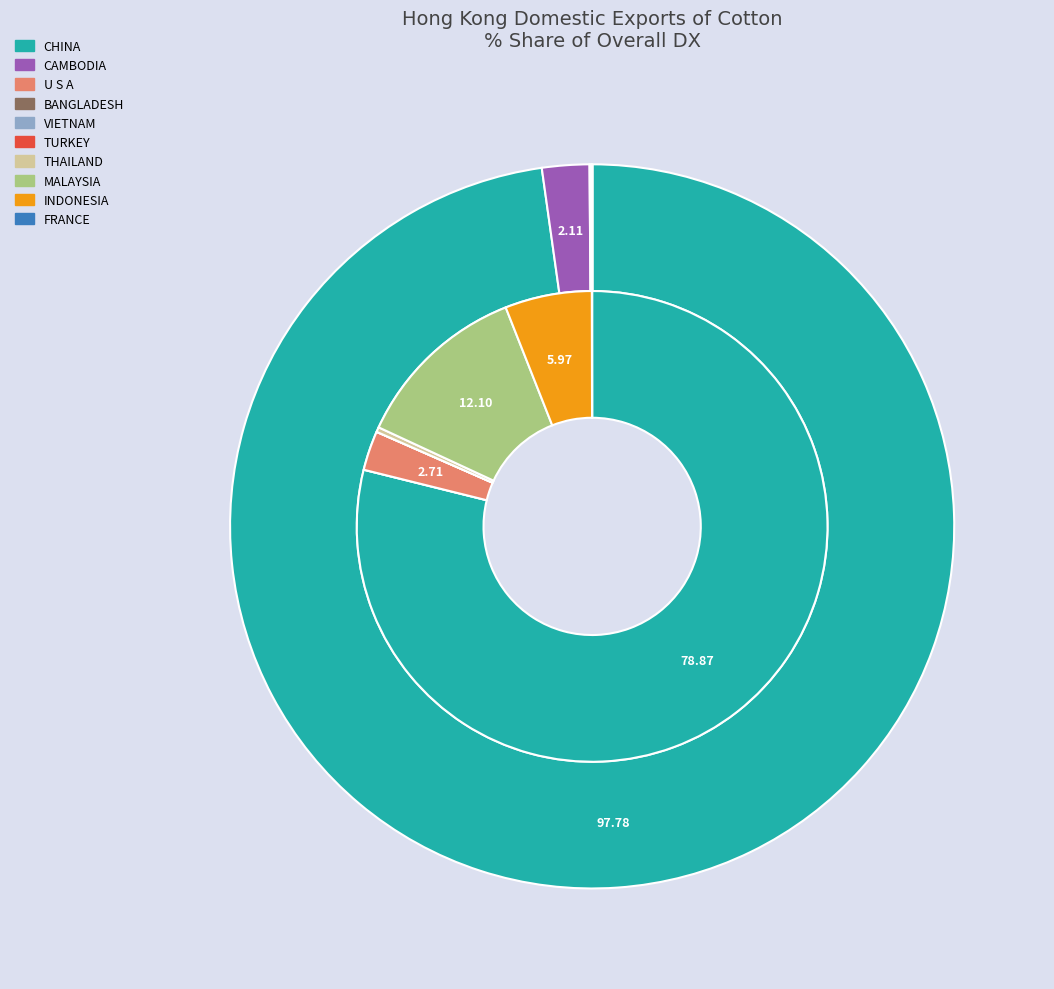

What percentage is NOT represented by 3?

100.0%